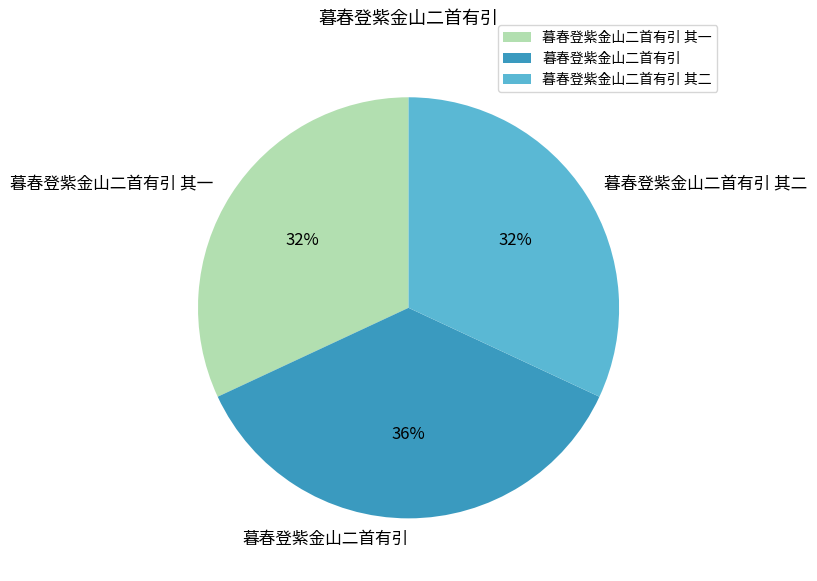

Which slice is the largest?

暮春登紫金山二首有引